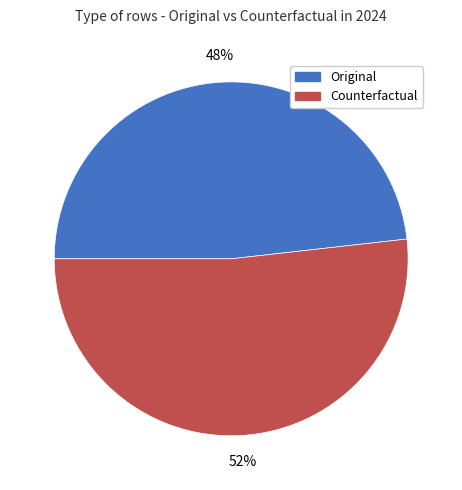

Is the sum of Original and Counterfactual greater than half?

Yes